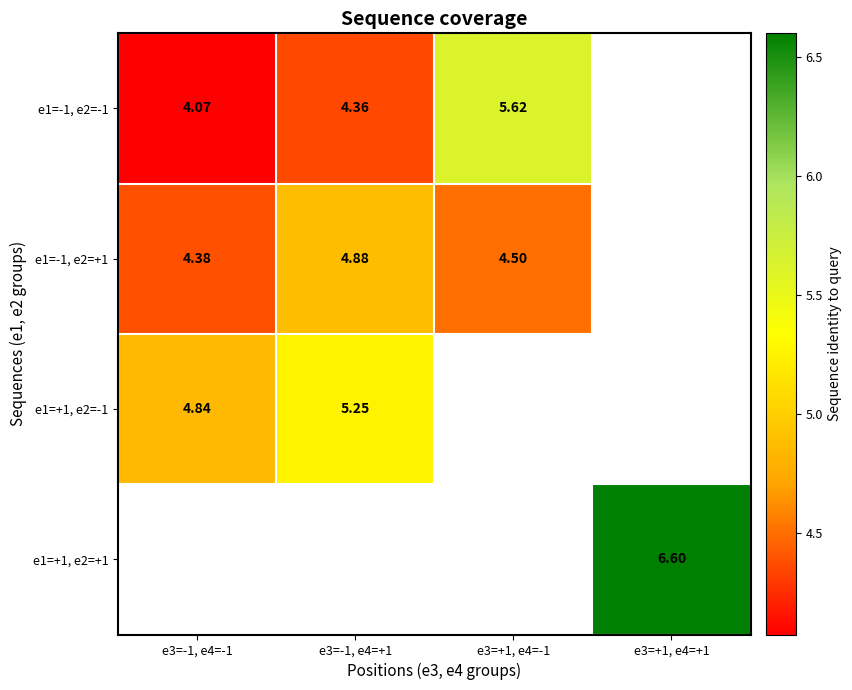

Read the e1=-1, e2=-1 value at e3=-1, e4=-1.

4.1